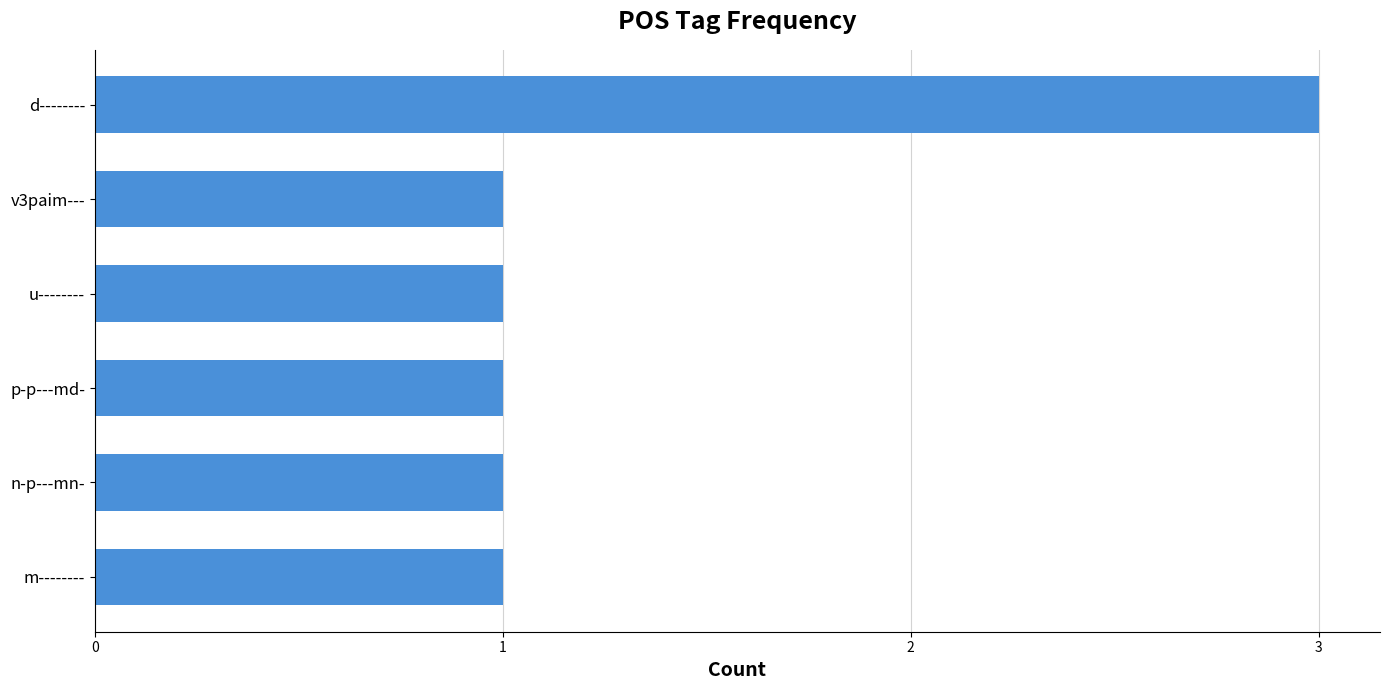

Is it true that the value at n-p---mn- is 1?

True